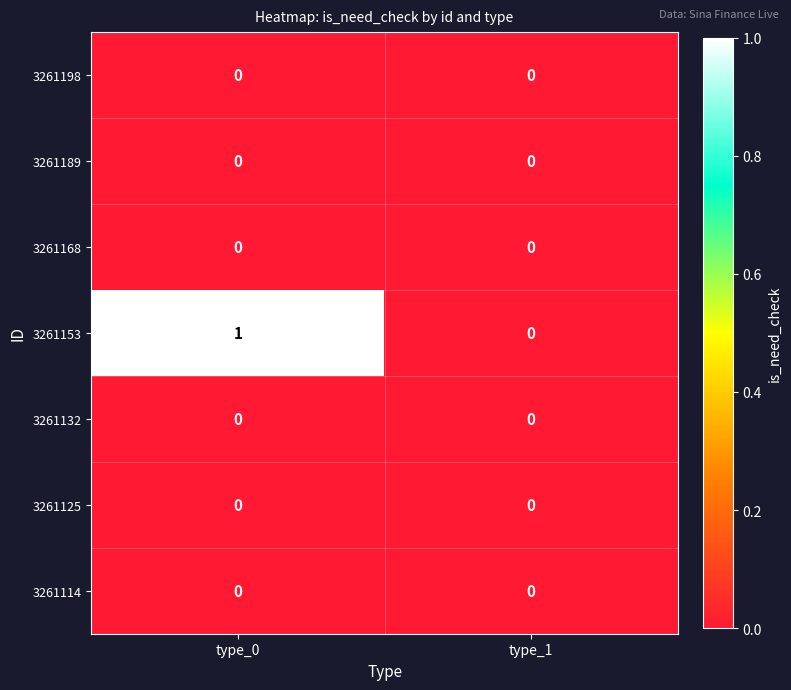

True or false: 3261114 has a value of 0 at type_1.

True